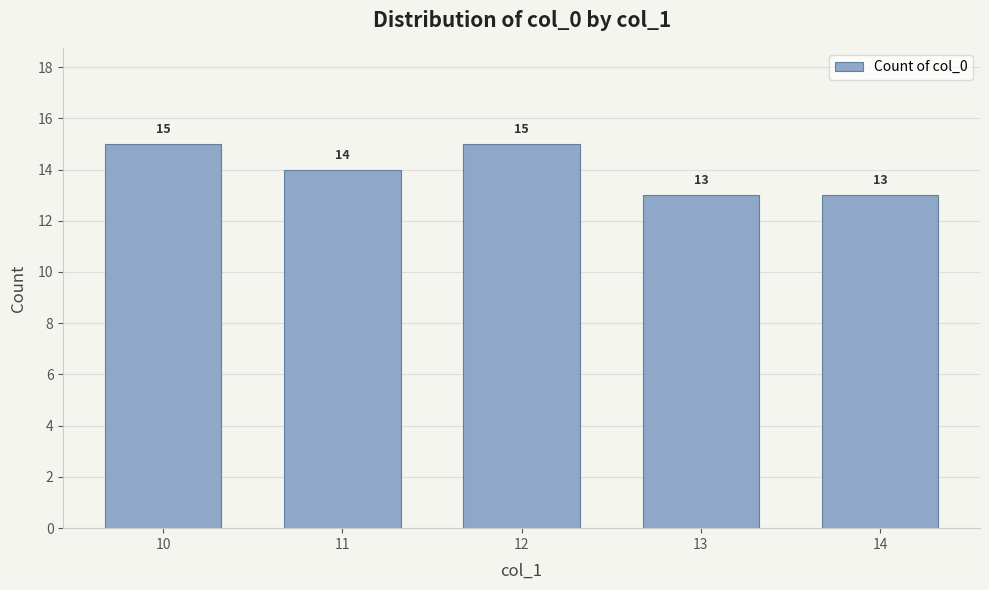

How many bars are there in total?

5